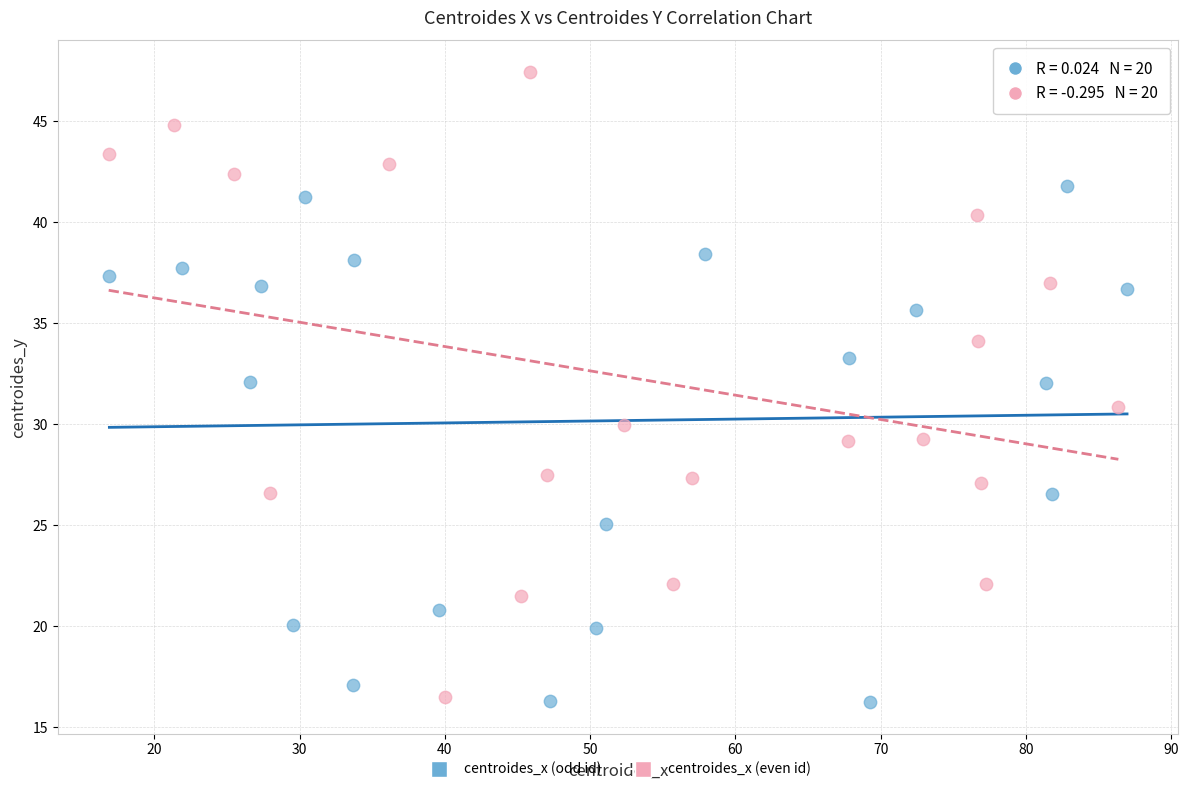

Which series contains the highest Y value?

centroides_x (even id)